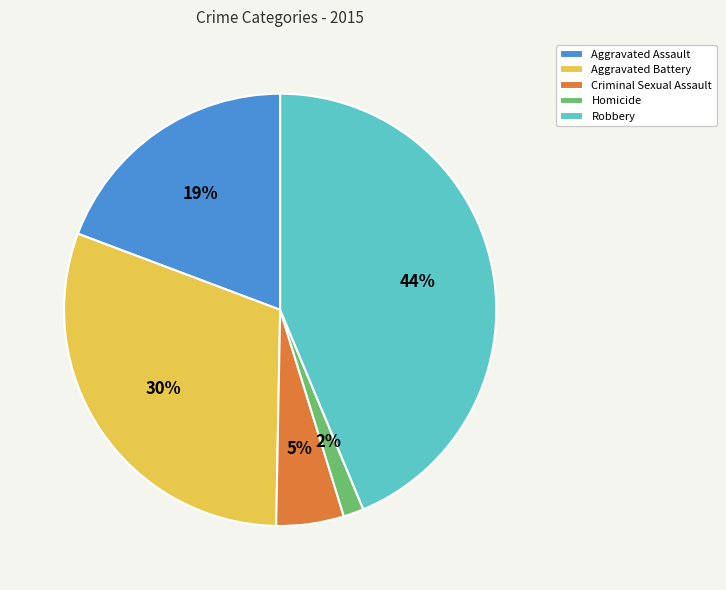

Does Aggravated Assault represent more than half of the total?

No